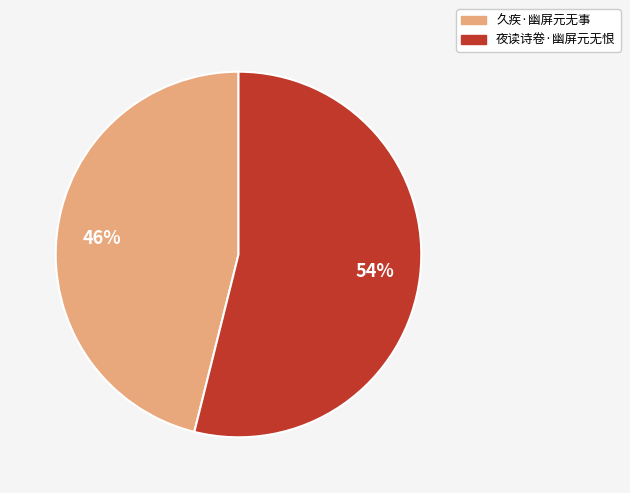

To the nearest percent, what is the difference between the 夜读诗卷·幽屏元无恨 and 久疾·幽屏元无事 slice percentages?

8%